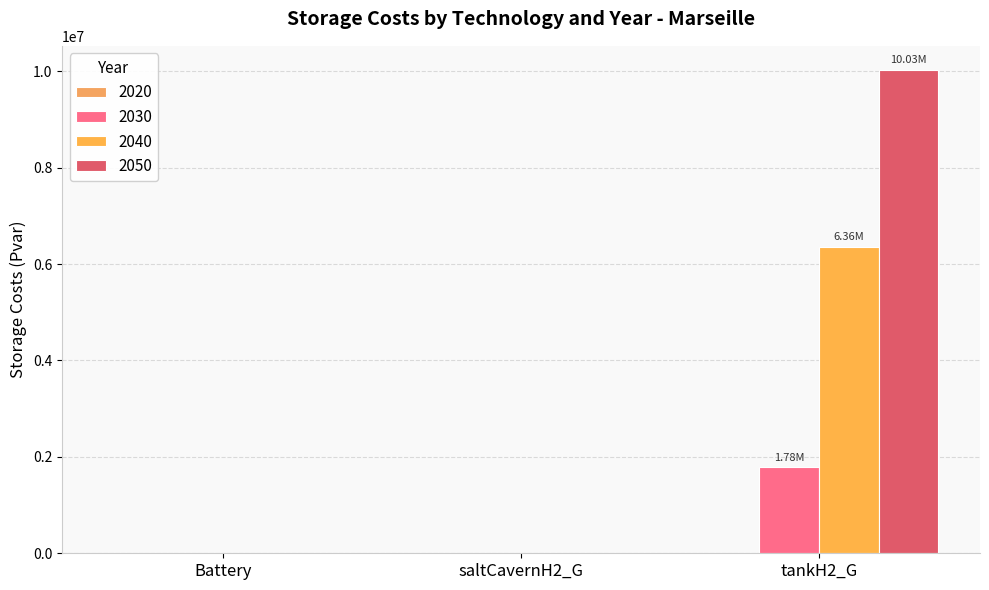

How many groups of bars are there?

3